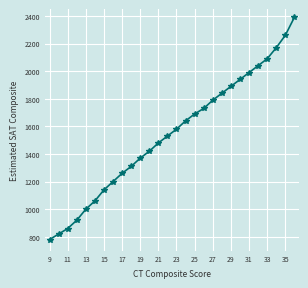

What is the greatest value displayed?

2390